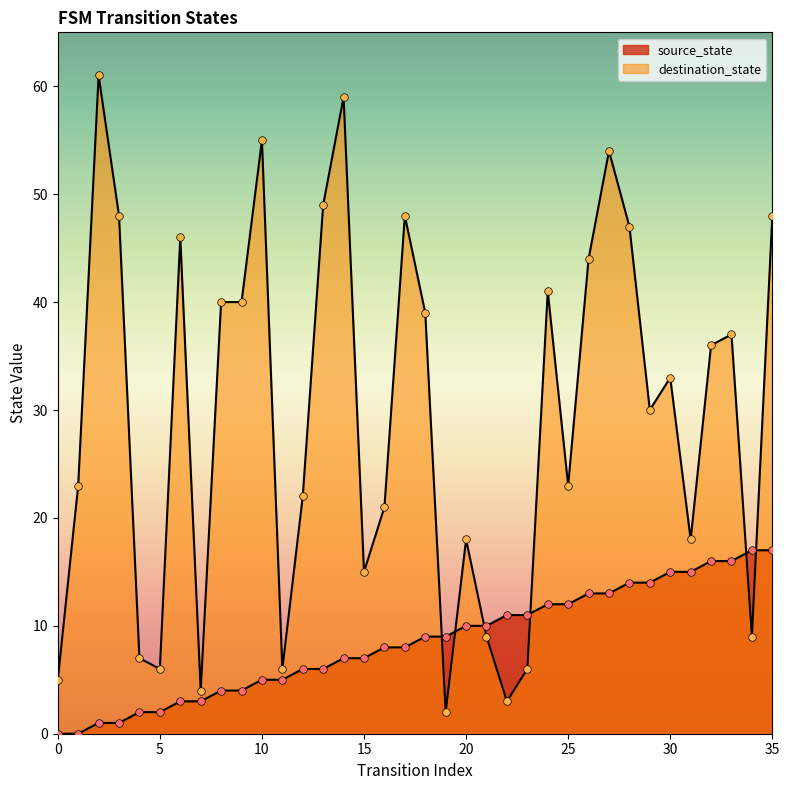

Which series has the largest total across all categories?

destination_state